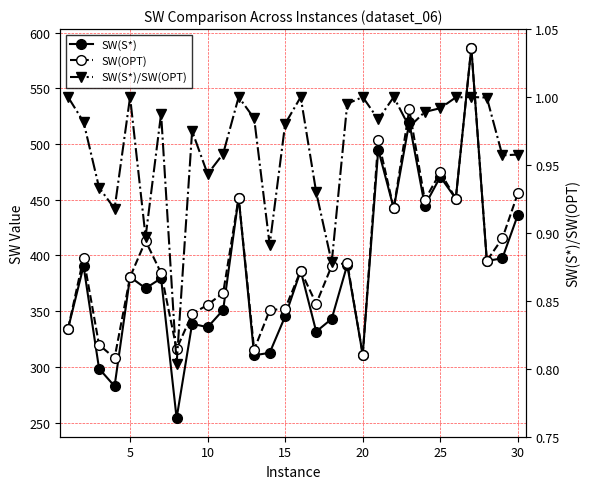

How many interior local valleys does the SW(S*) series have?

11